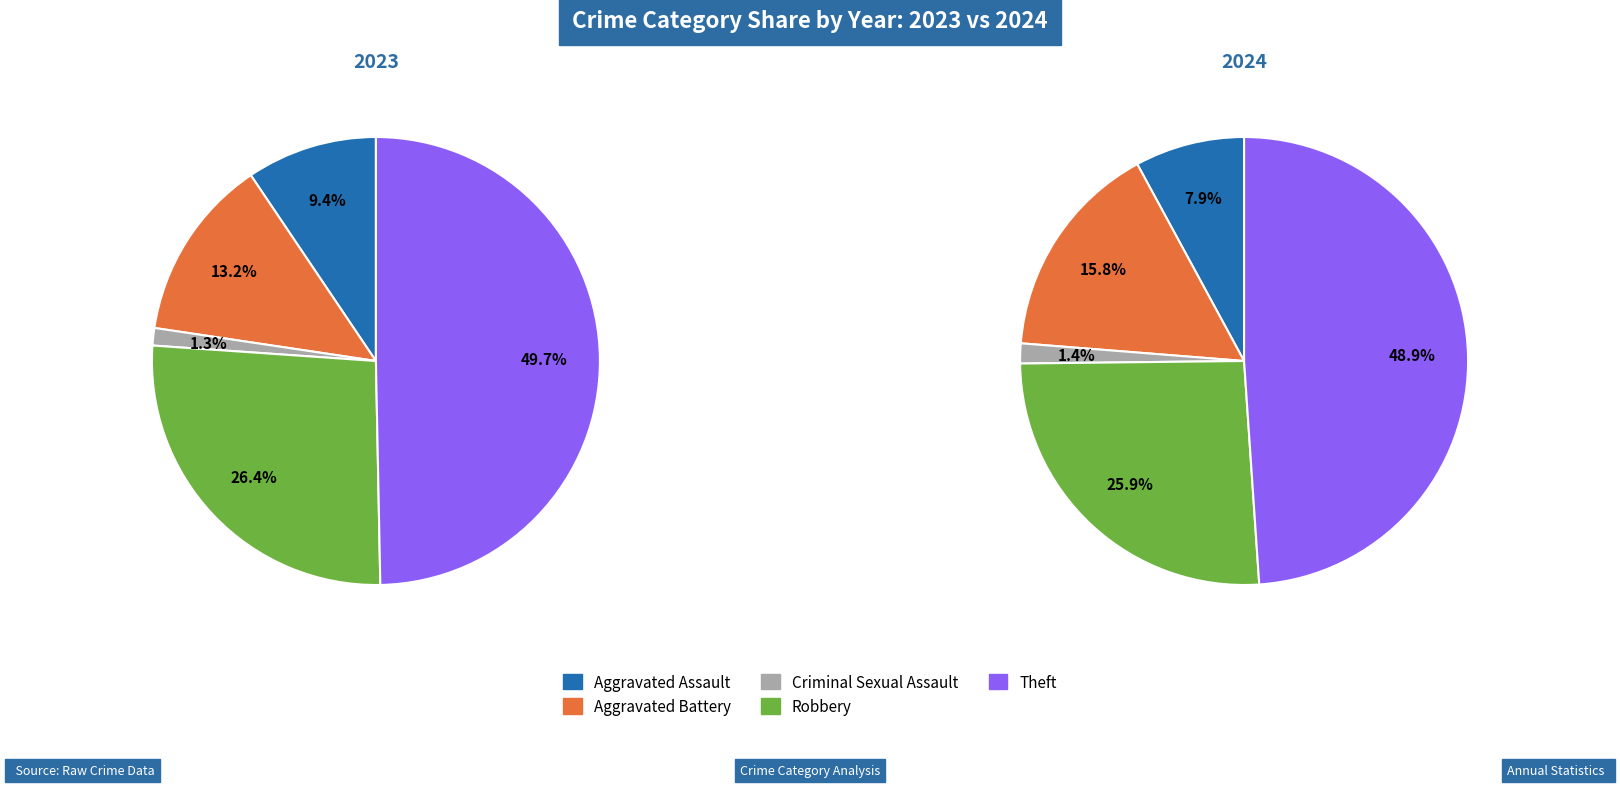

Count the number of slices in the pie.

5